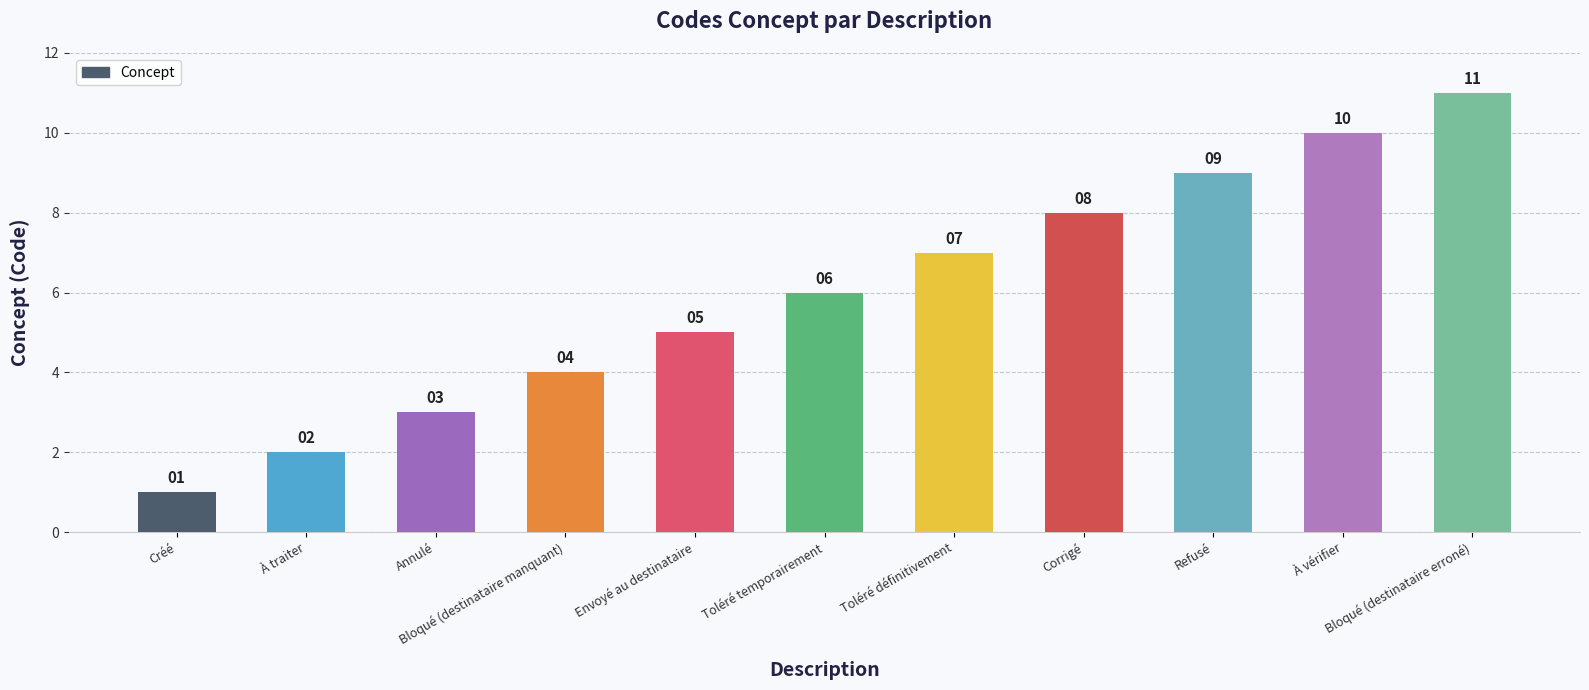

Is it true that the value at Refusé is 3?

False